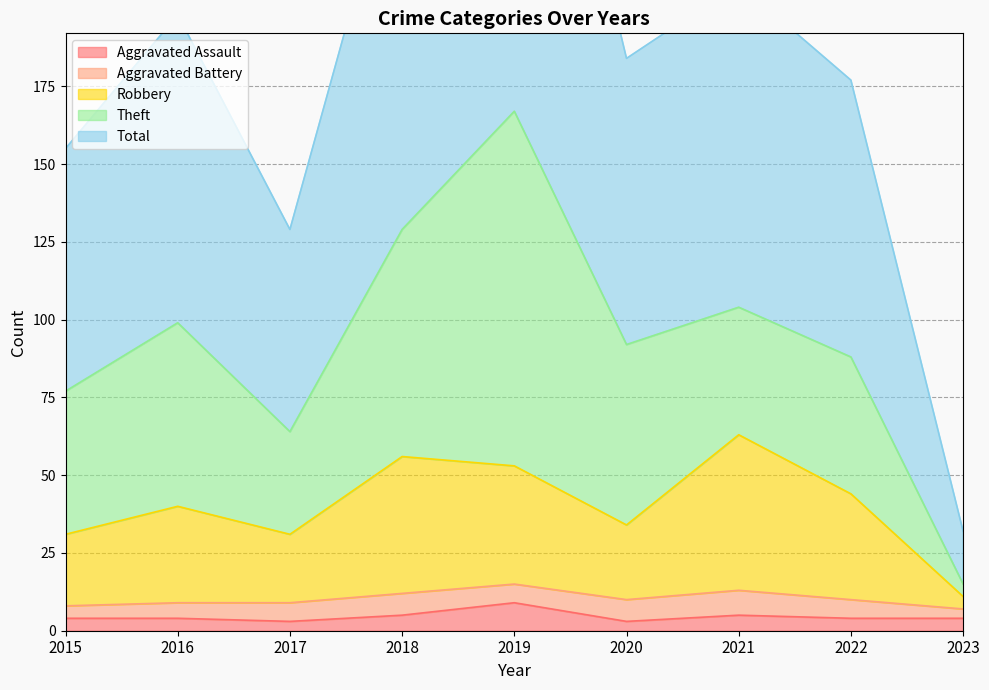

Which category has the highest value in the Aggravated Assault series?

2019